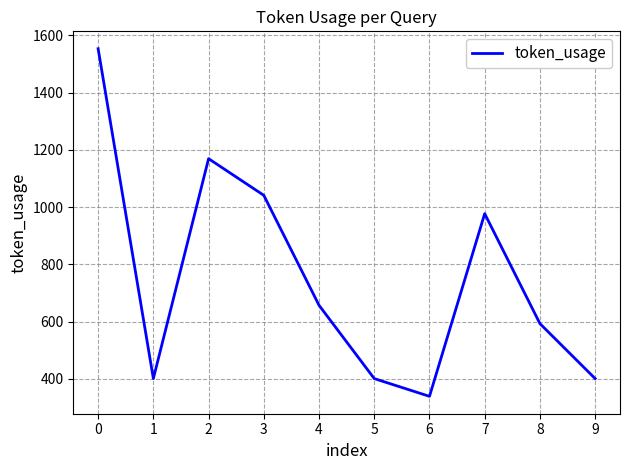

What is the smallest value displayed?

339